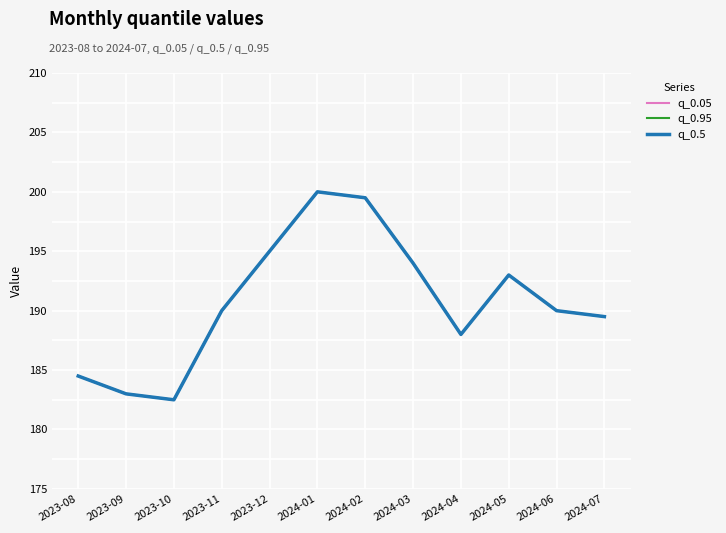

What is the label of the 7th point from the right?

2024-01